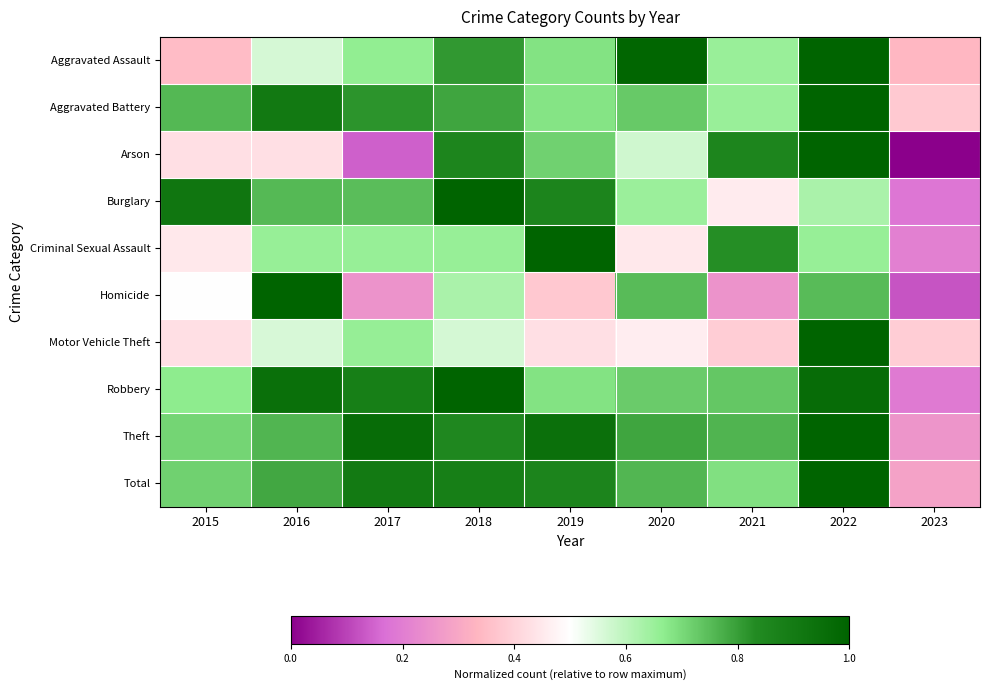

At which category is the sum across all series the highest?

2022